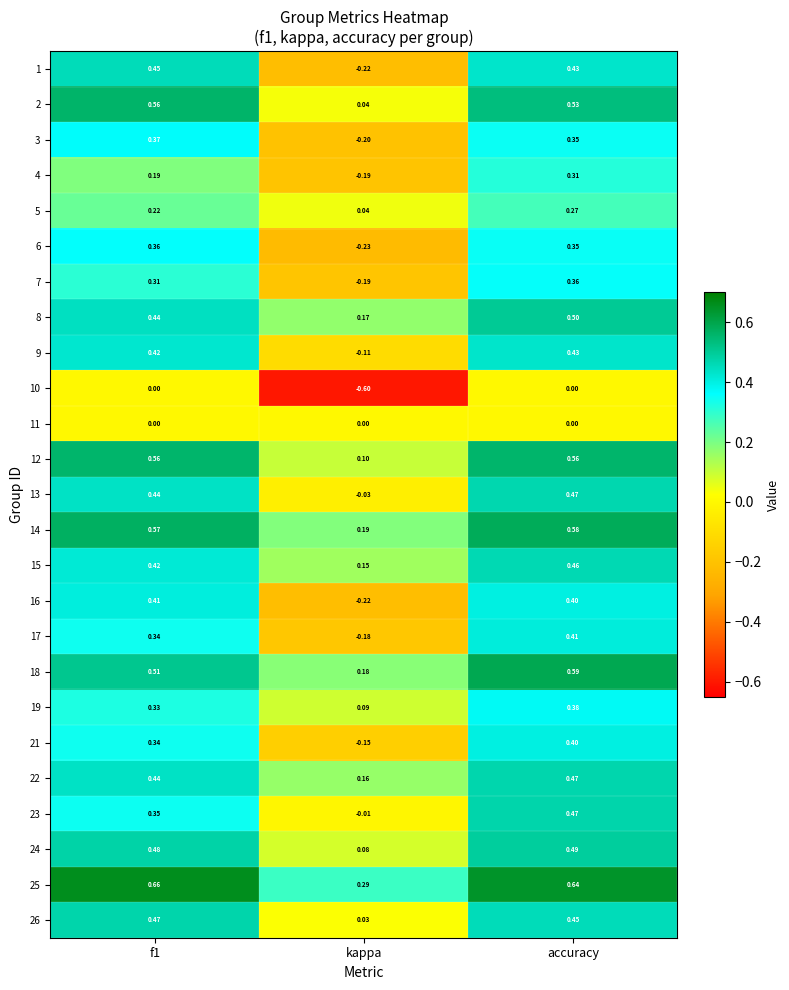

At which label does 4 reach its minimum?

kappa